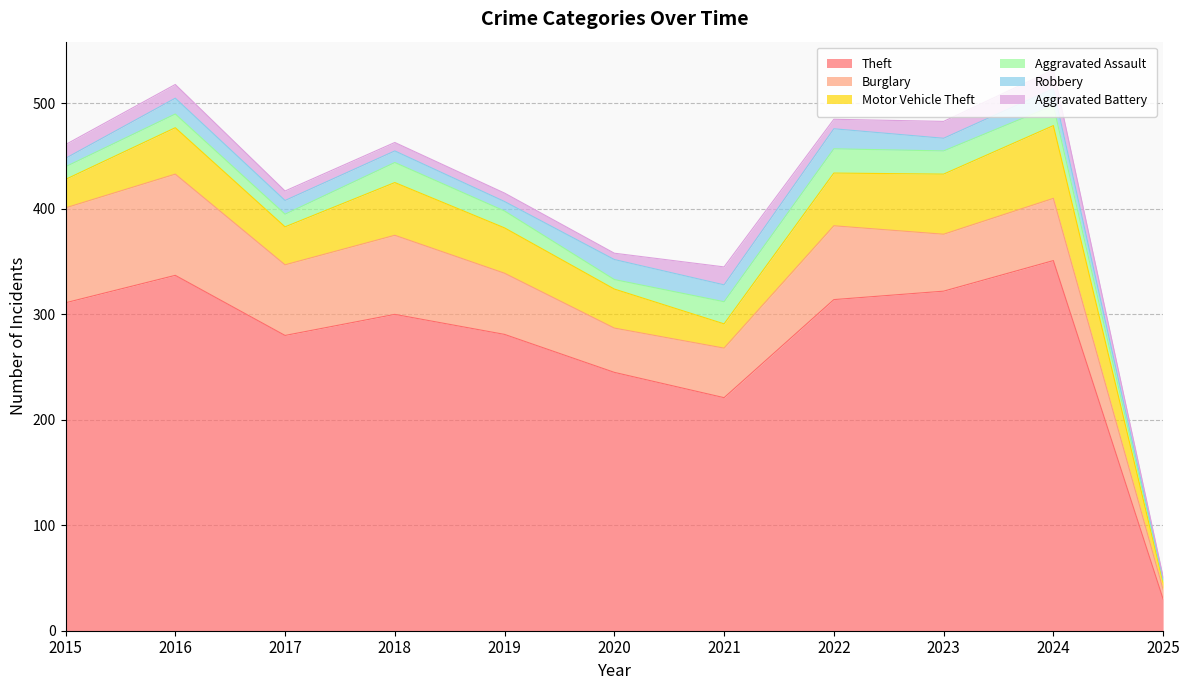

How many interior local peaks does the Theft series have?

3